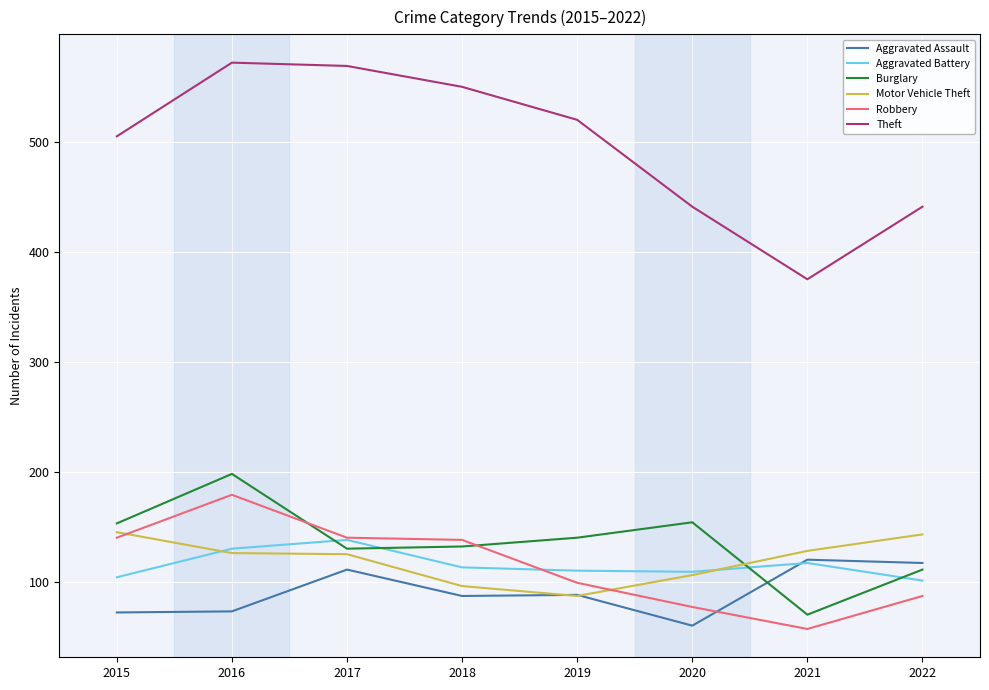

True or false: Motor Vehicle Theft and Robbery intersect in this chart.

True